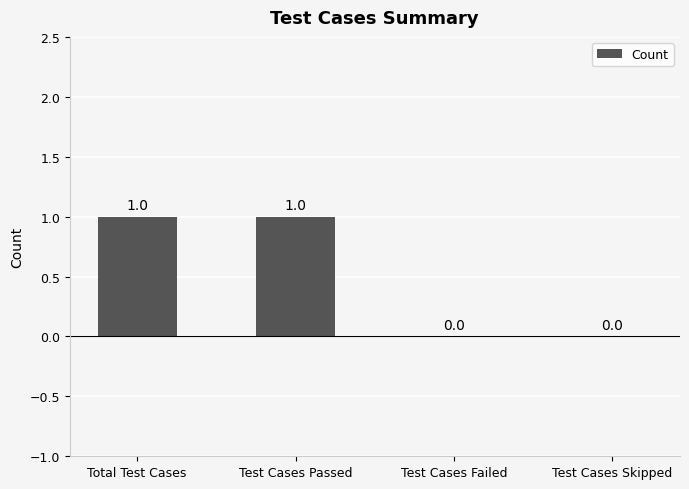

How many values are between 0 and 1?

4